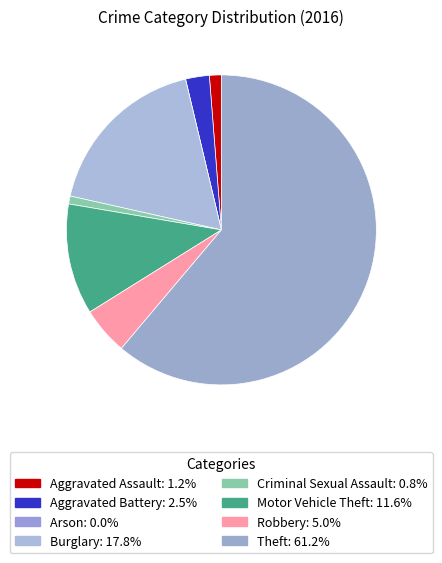

Approximately how many times larger is the value at Aggravated Battery compared to Robbery?

0.5